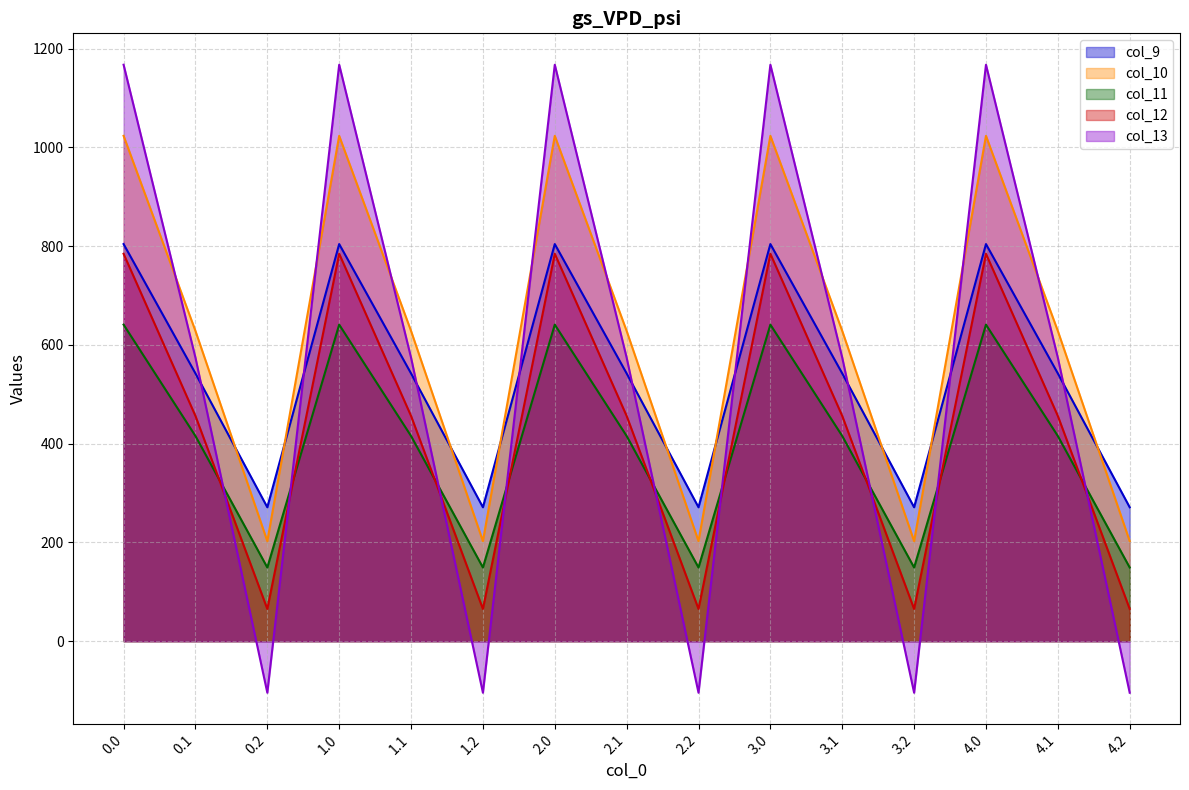

What is the sum of all col_9 values?

8086.4